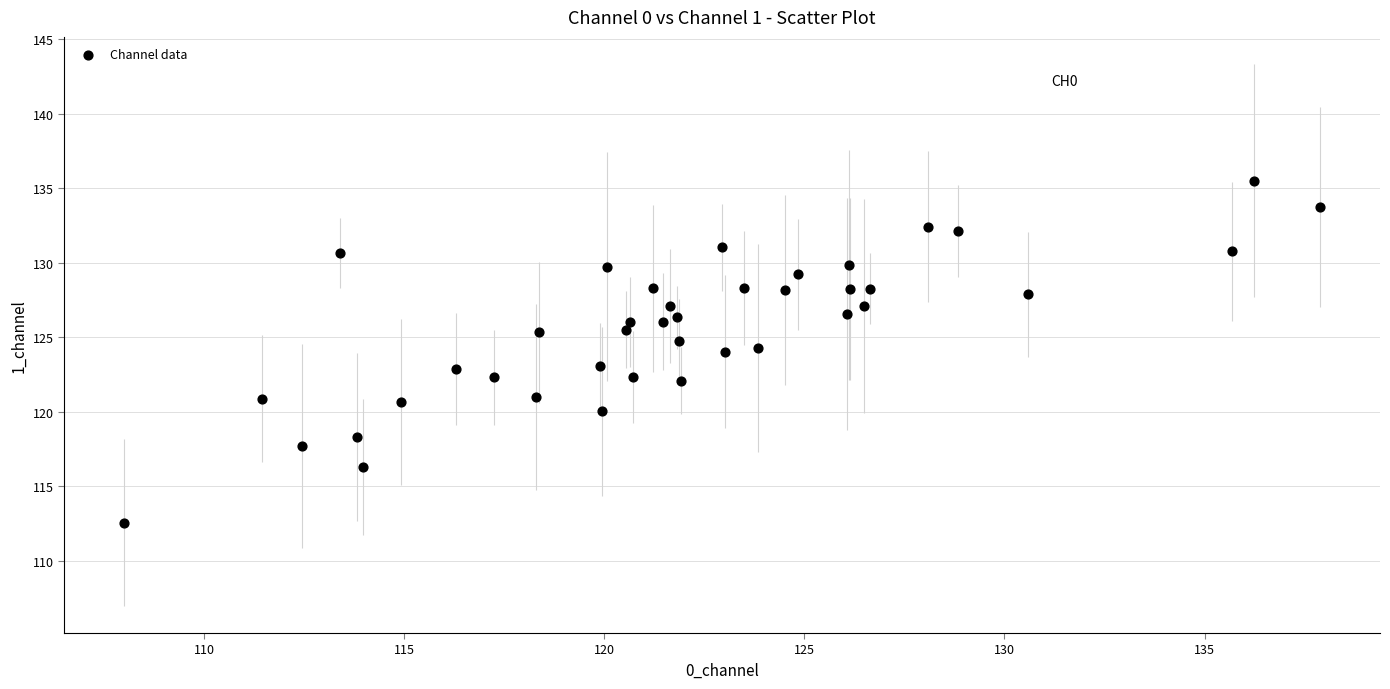

What is the range of X values (max minus min)?

29.9